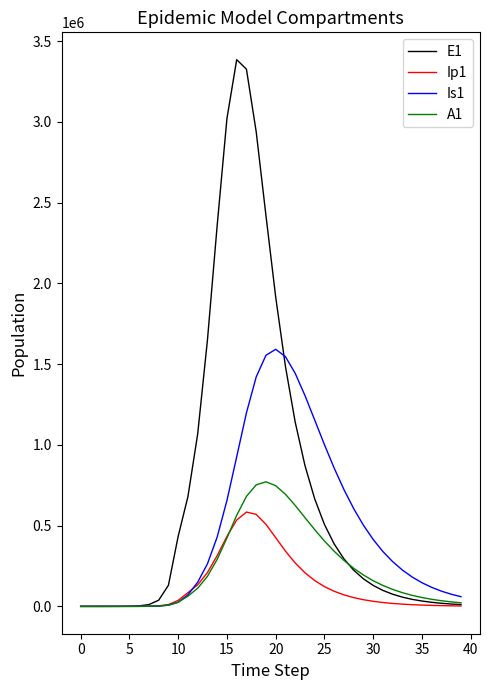

Rank the series by their average value, from lowest to highest.

Ip1, A1, Is1, E1